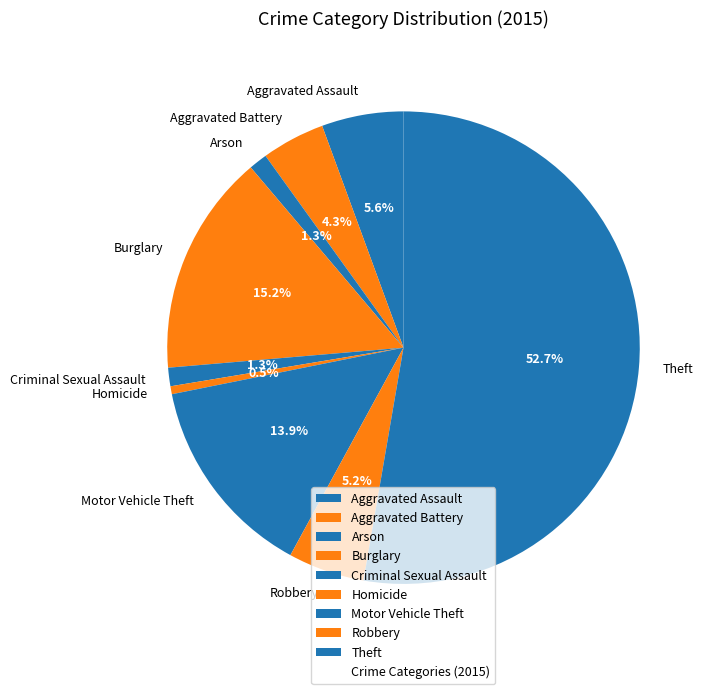

Which slice is the smallest?

Homicide